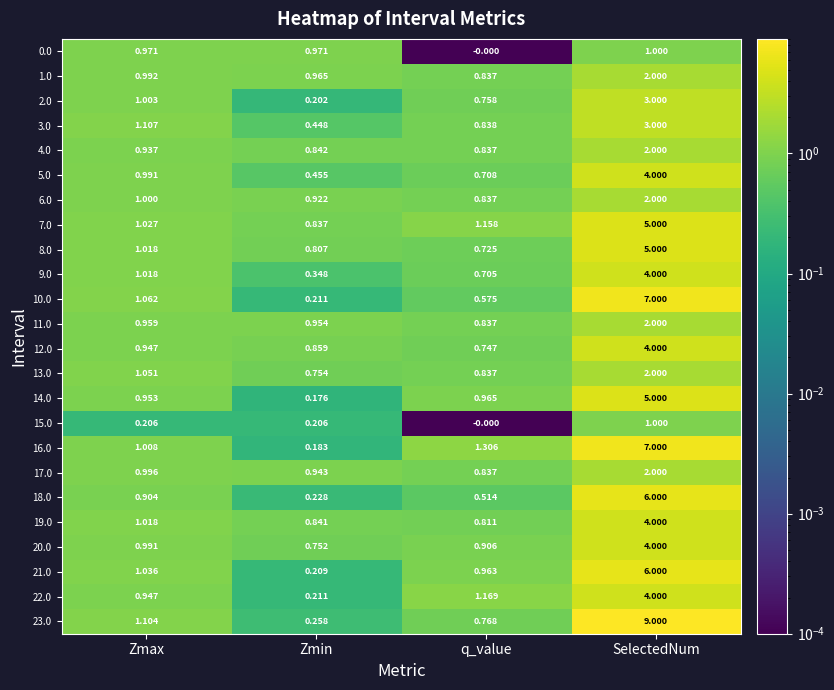

Rank the categories by 10.0 value from highest to lowest.

SelectedNum, Zmax, q_value, Zmin